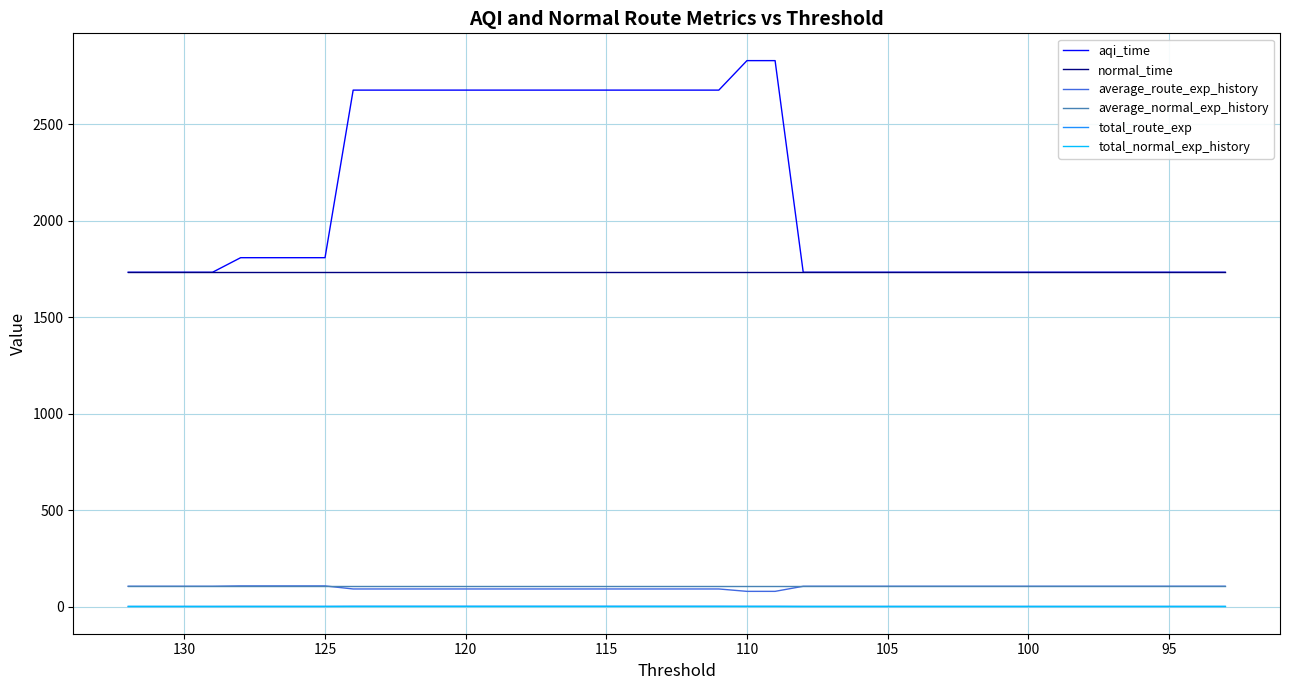

What is the highest value of the aqi_time series?

2830.6